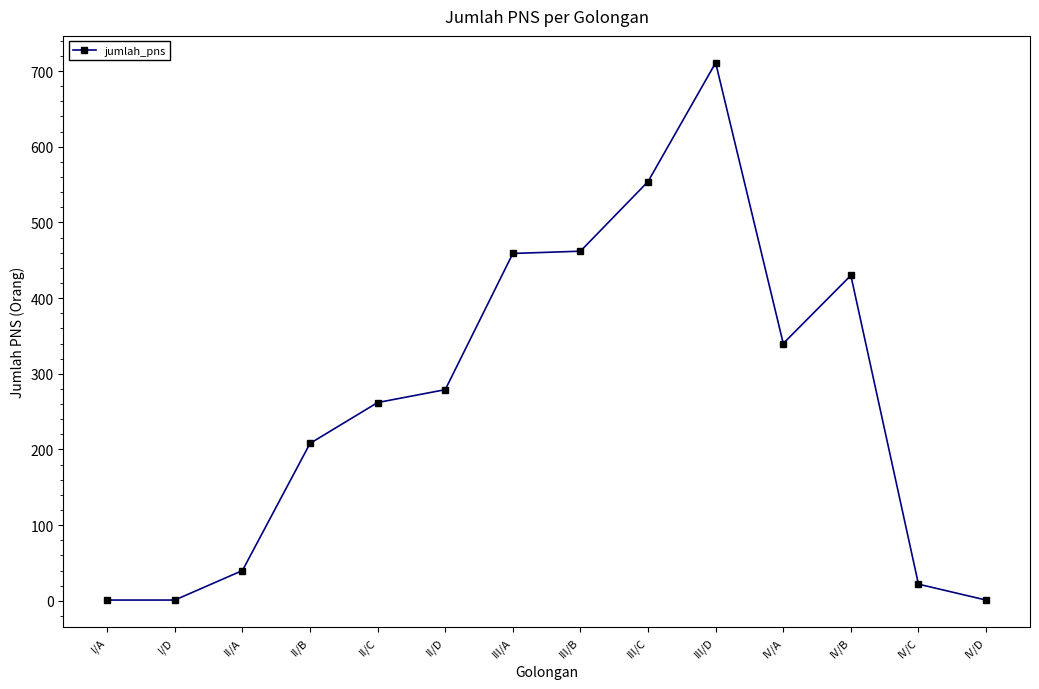

How many categories are shown in the chart?

14